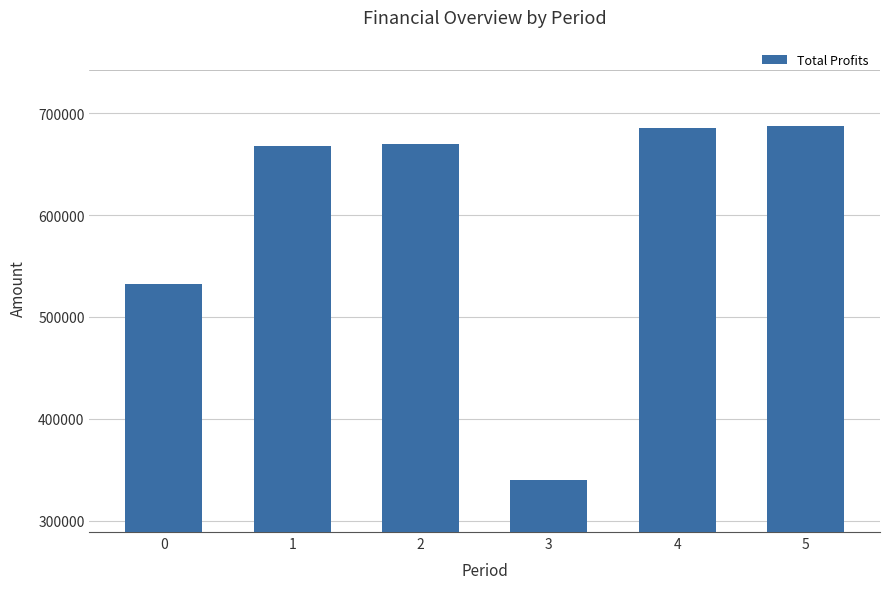

What is the value of the 3rd bar from the left?

669594.2